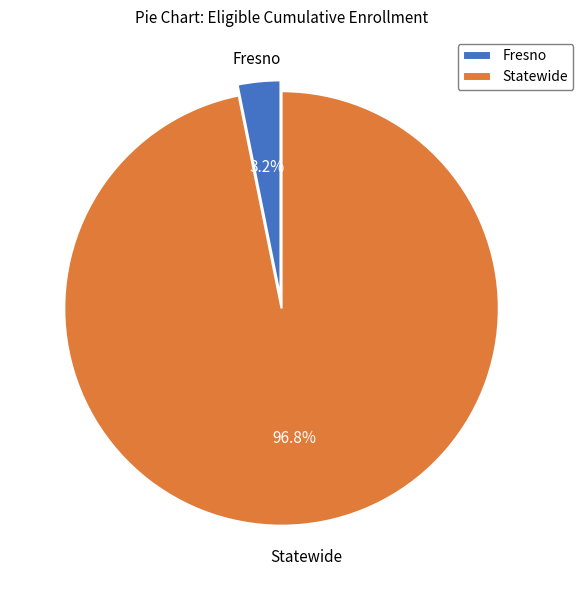

To the nearest percent, what is the difference between the Fresno and Statewide slice percentages?

94%